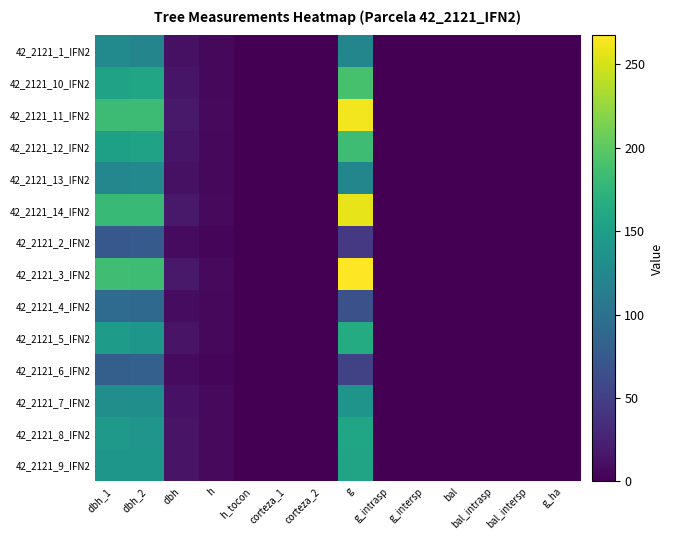

How many categories are shown in the chart?

14